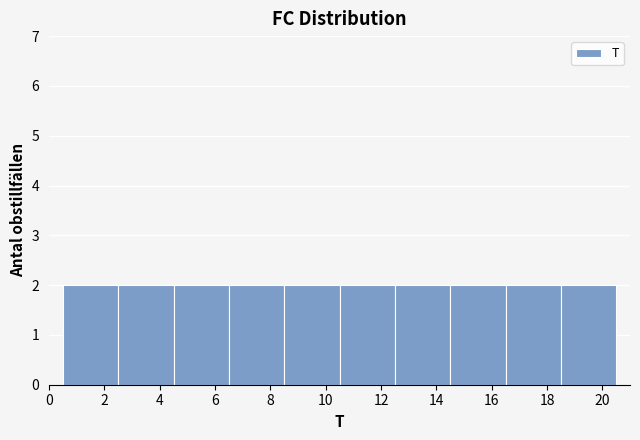

Reading left to right, transcribe this chart: for each bar, give the range it covers on the x-axis and its height. The values are not printed on the chart, so give them approximately, as read against the axis.

0.5 to 2.5: 2
2.5 to 4.5: 2
4.5 to 6.5: 2
6.5 to 8.5: 2
8.5 to 10.5: 2
10.5 to 12.5: 2
12.5 to 14.5: 2
14.5 to 16.5: 2
16.5 to 18.5: 2
18.5 to 20.5: 2